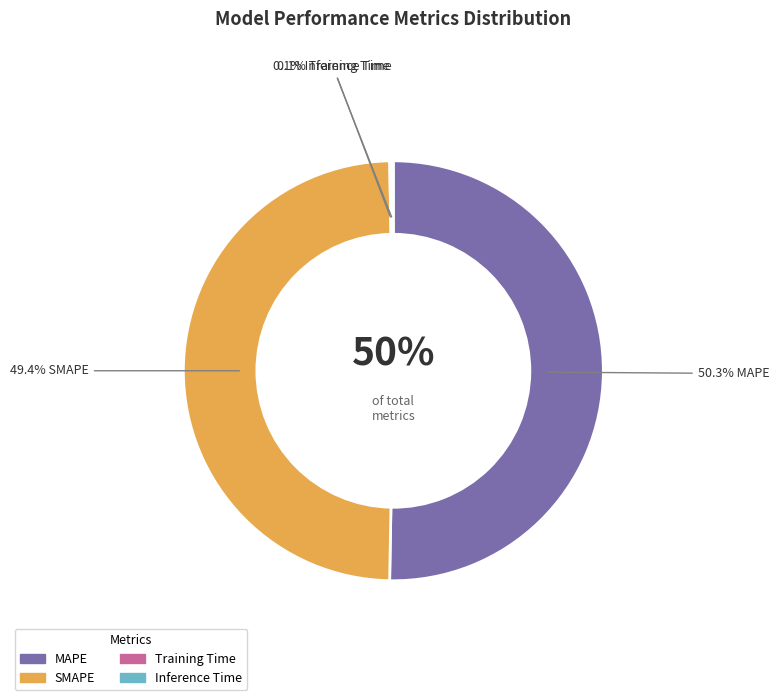

Is it true that Training Time is 0% of the pie?

True